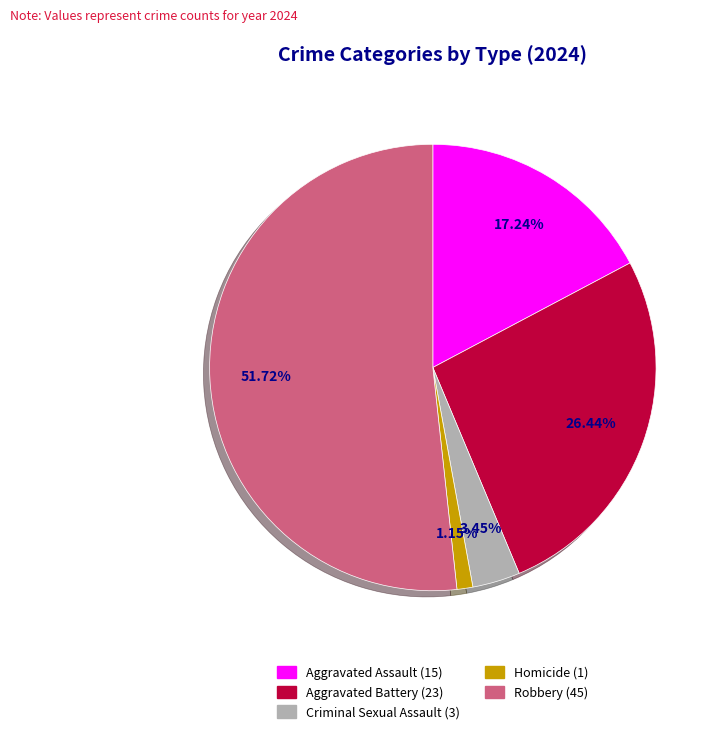

Count the number of slices in the pie.

5